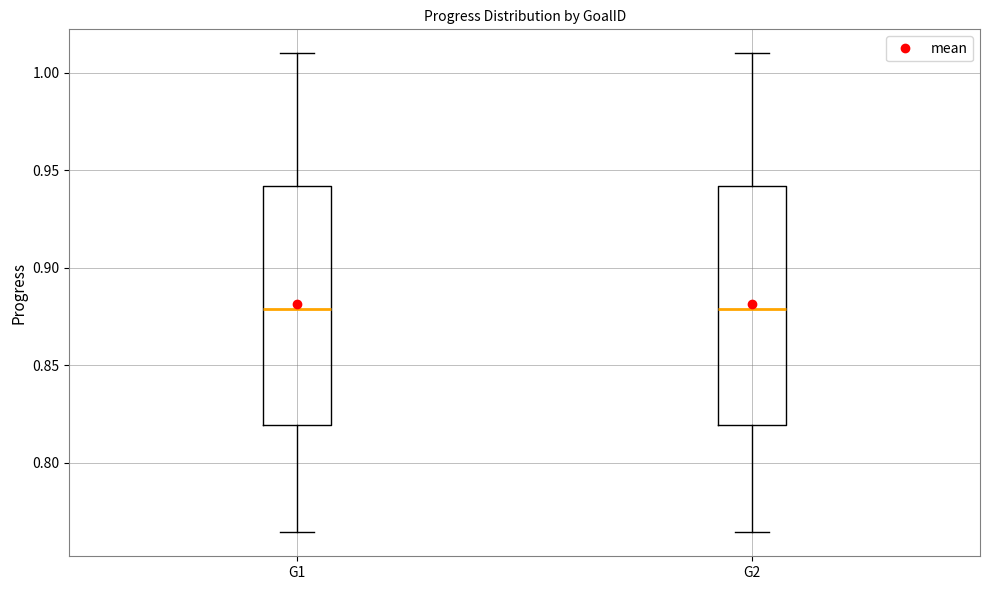

Reading left to right, transcribe this box plot: for each box, give where its median line is, the range the box spans, and where its two whiskers end, as read against the y-axis. The values are not printed on the chart, so give them approximately, as read against the axis.

G1: median 0.880, box 0.820 to 0.940, whiskers 0.765 to 1.010
G2: median 0.880, box 0.820 to 0.940, whiskers 0.765 to 1.010